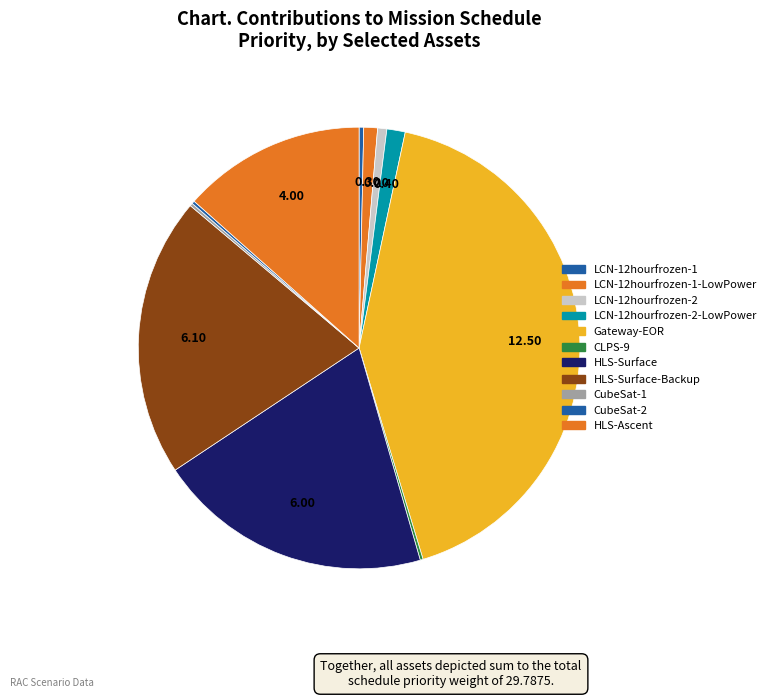

Count the number of slices in the pie.

11